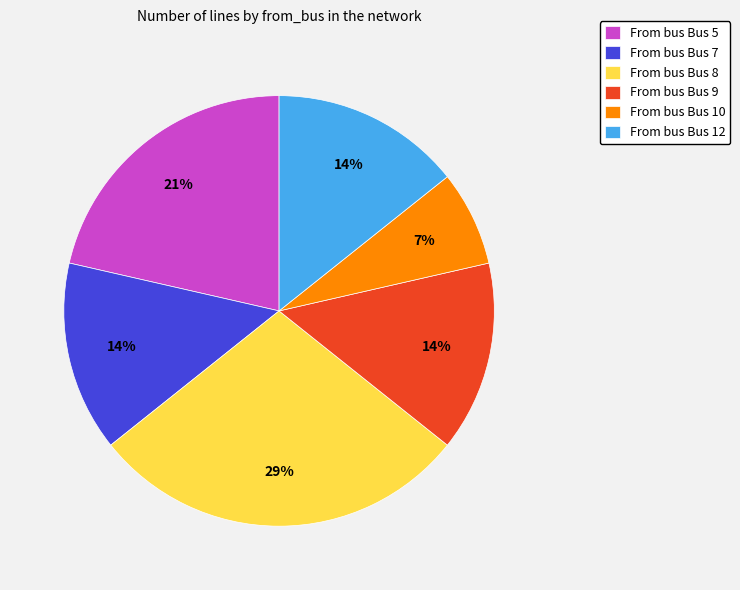

True or false: From bus Bus 7 accounts for 20% of the total.

False